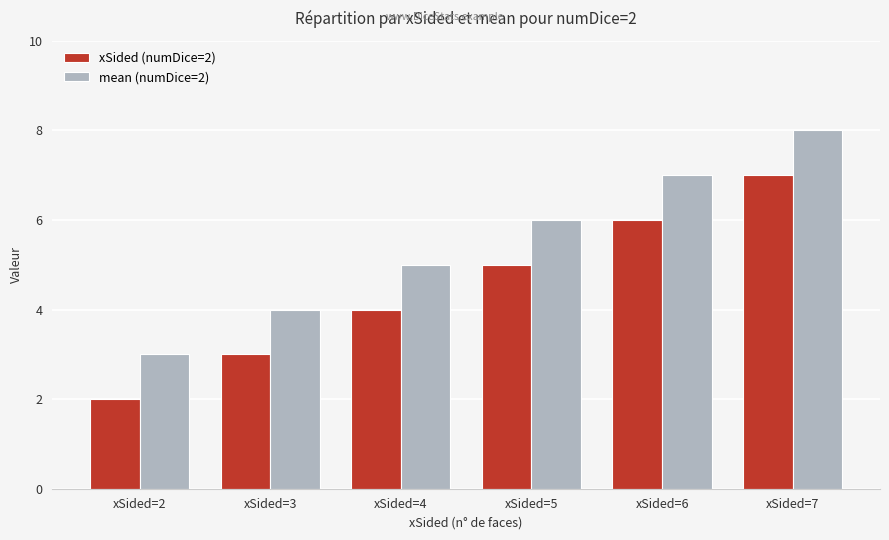

Which series has the largest total across all categories?

mean (numDice=2)